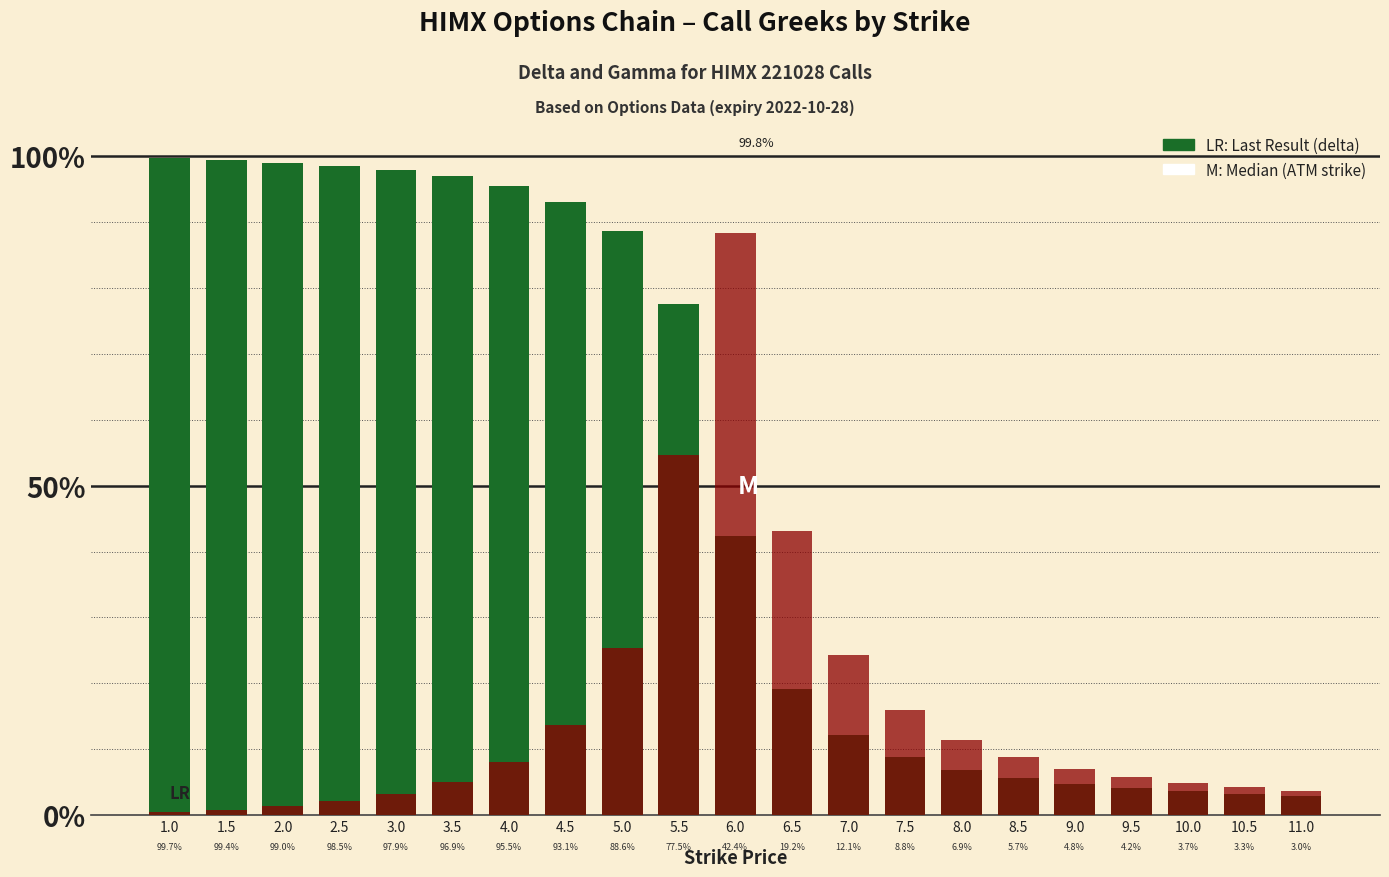

Which series has the largest total across all categories?

delta